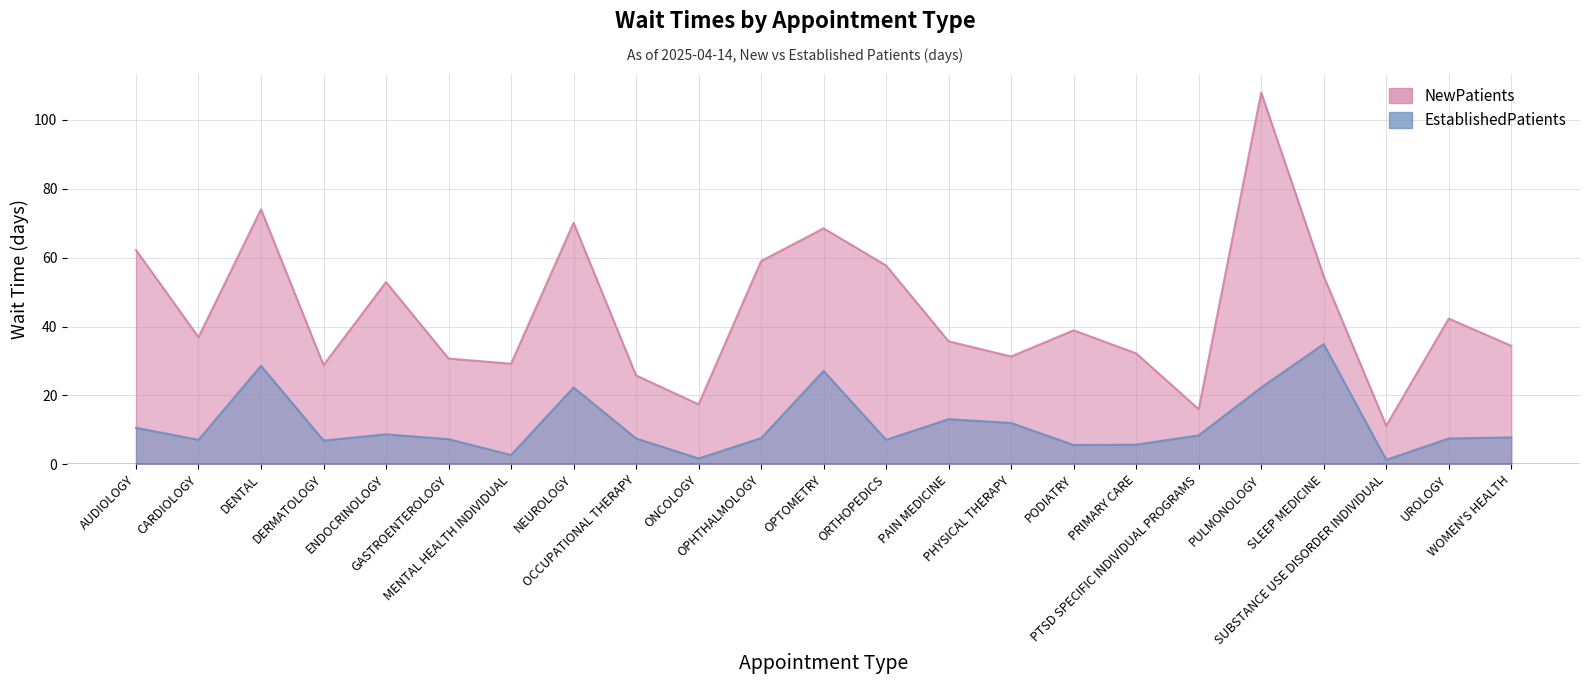

How many lines are shown in the chart?

2